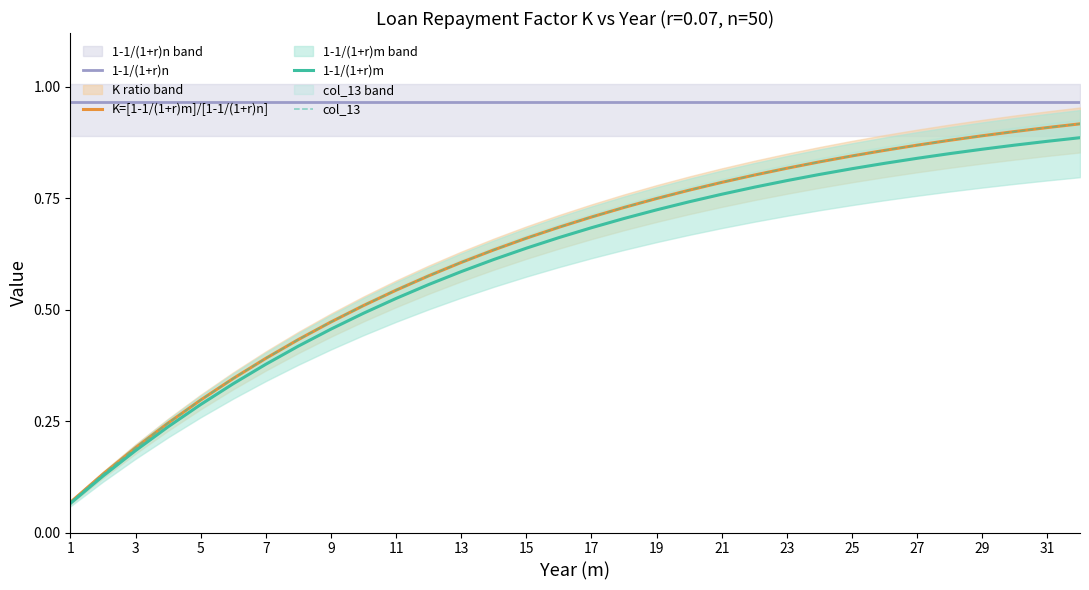

Which series changed the most between 5 and 17?

col_13